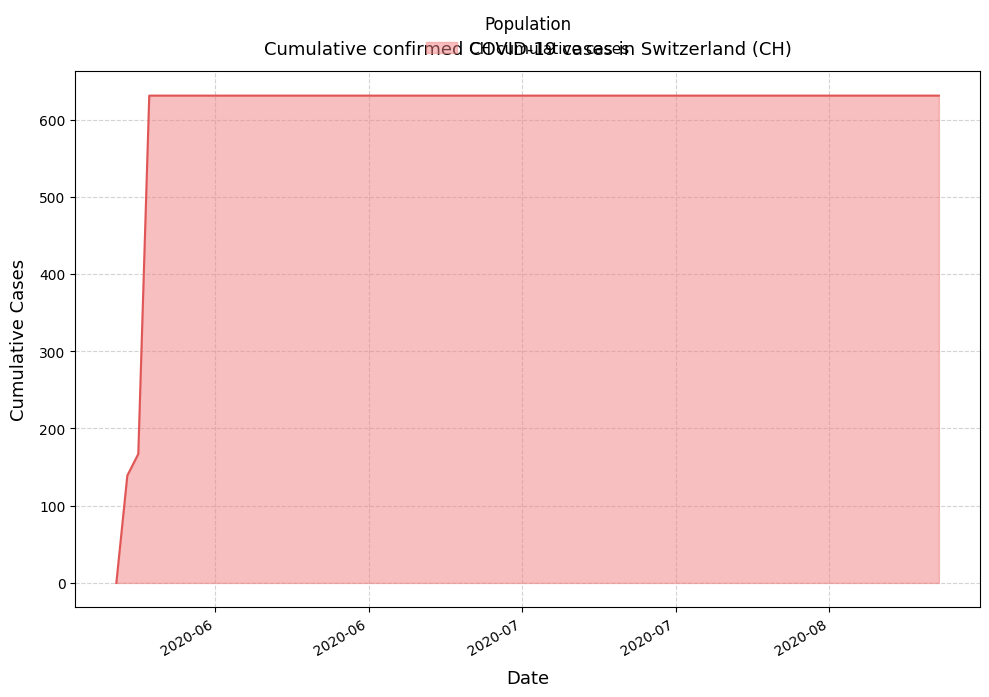

What is the greatest value displayed?

631